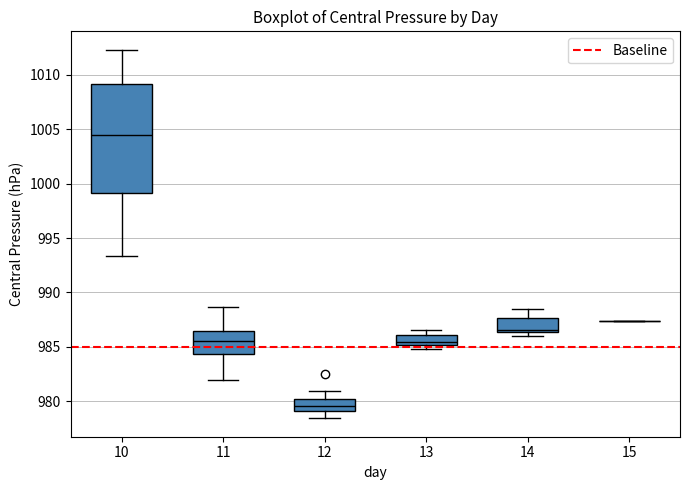

Which box is the tallest, from its lower edge to its upper edge?

10